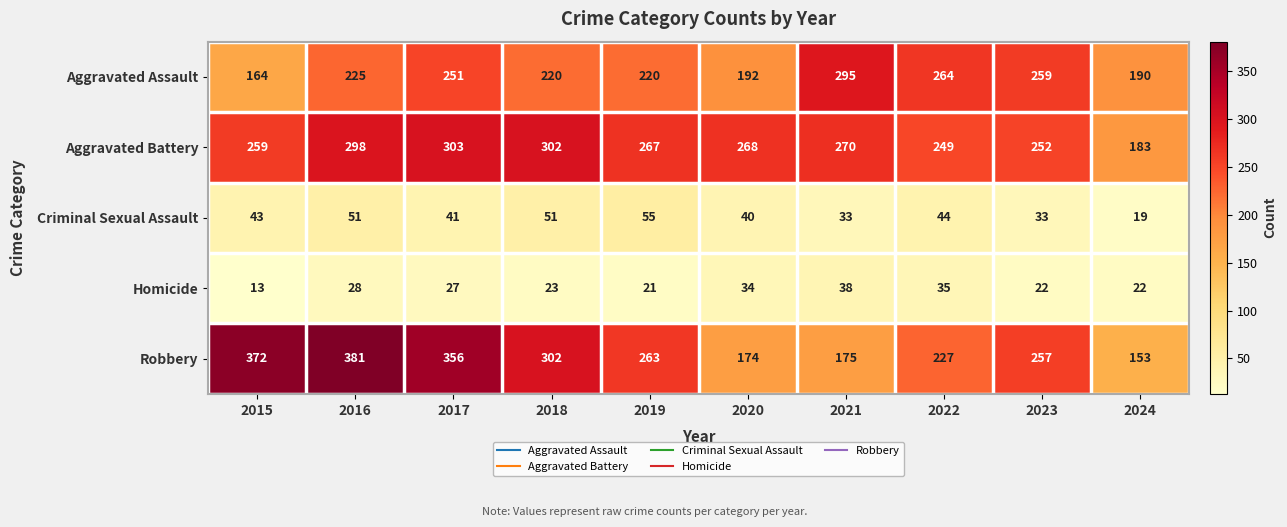

What is the maximum value shown in the chart?

381